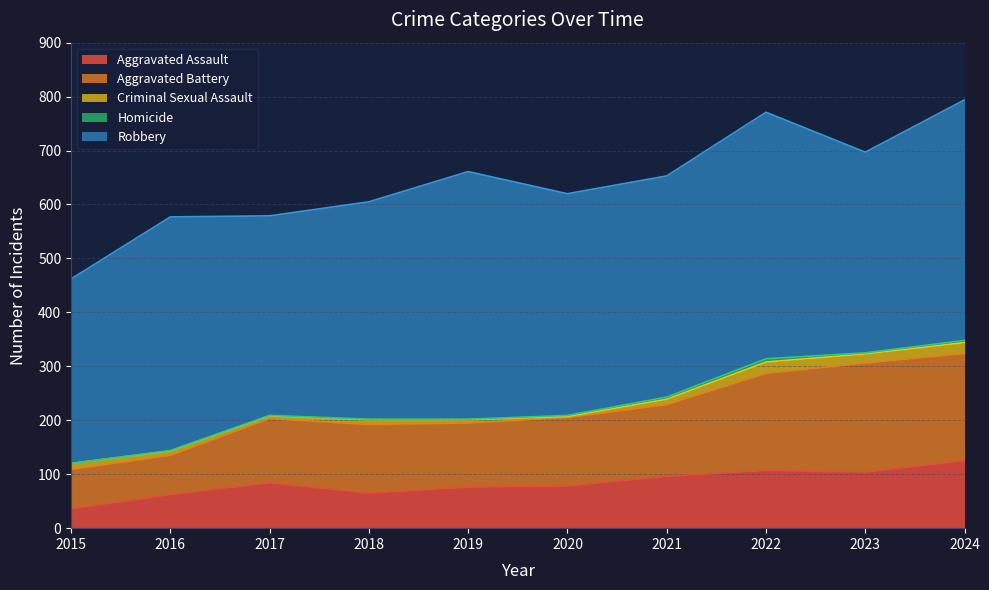

True or false: Criminal Sexual Assault and Aggravated Battery intersect in this chart.

False